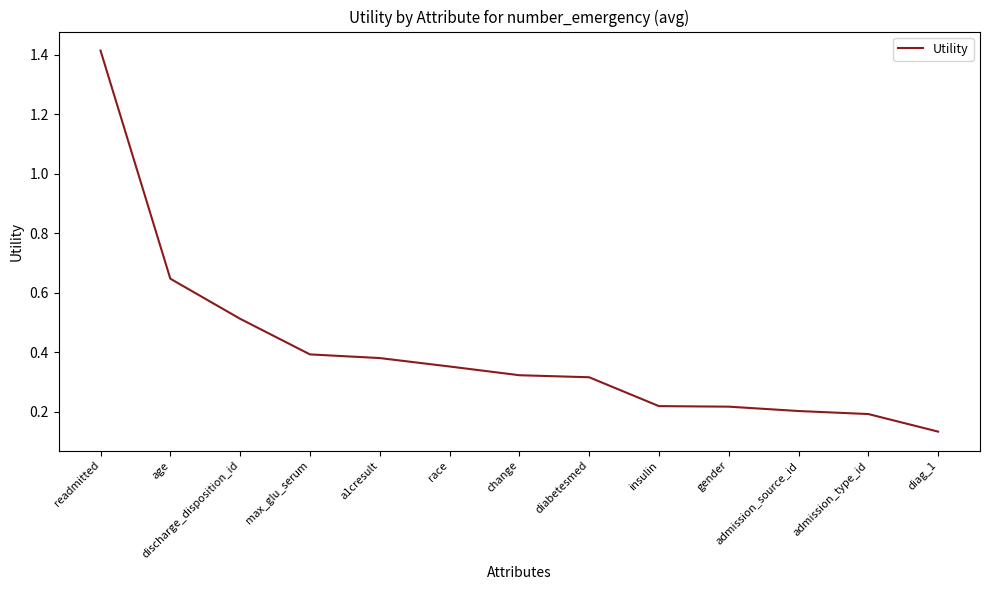

Which has a higher value, admission_source_id or max_glu_serum?

max_glu_serum